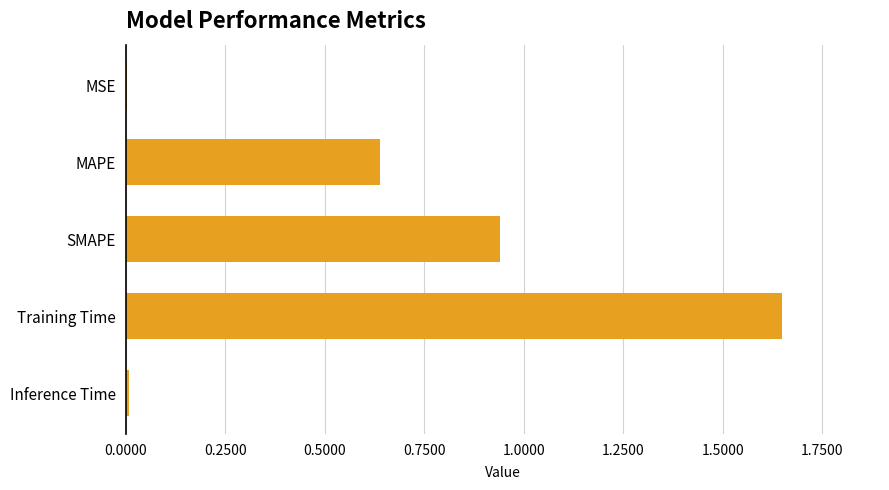

What is the ratio of the value at MAPE to the value at Training Time?

0.4